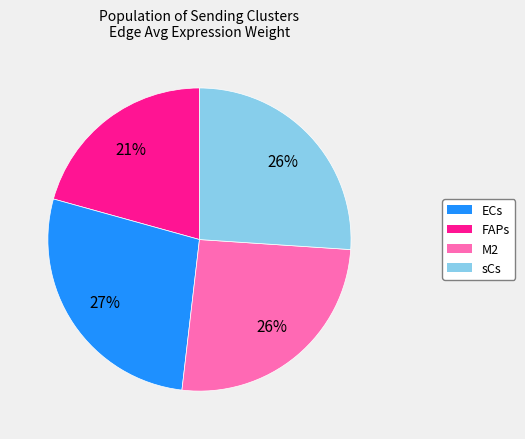

Is M2 the majority of the pie?

No